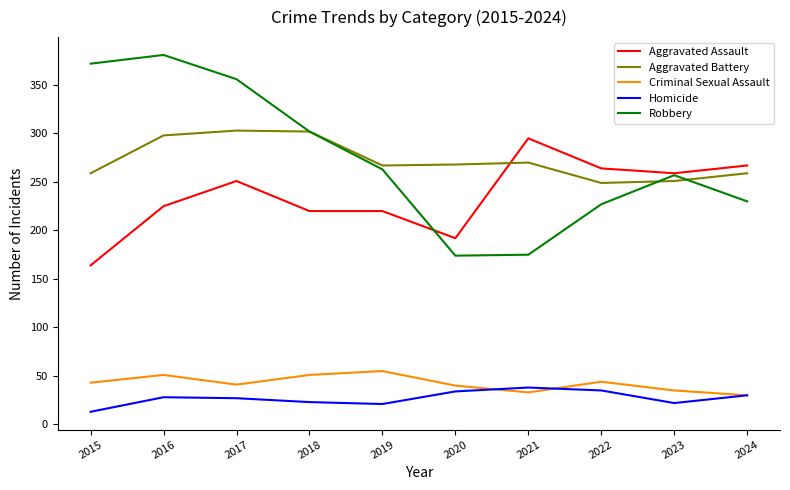

Is the value of Robbery at 2020 greater than the value of Homicide at 2015?

Yes